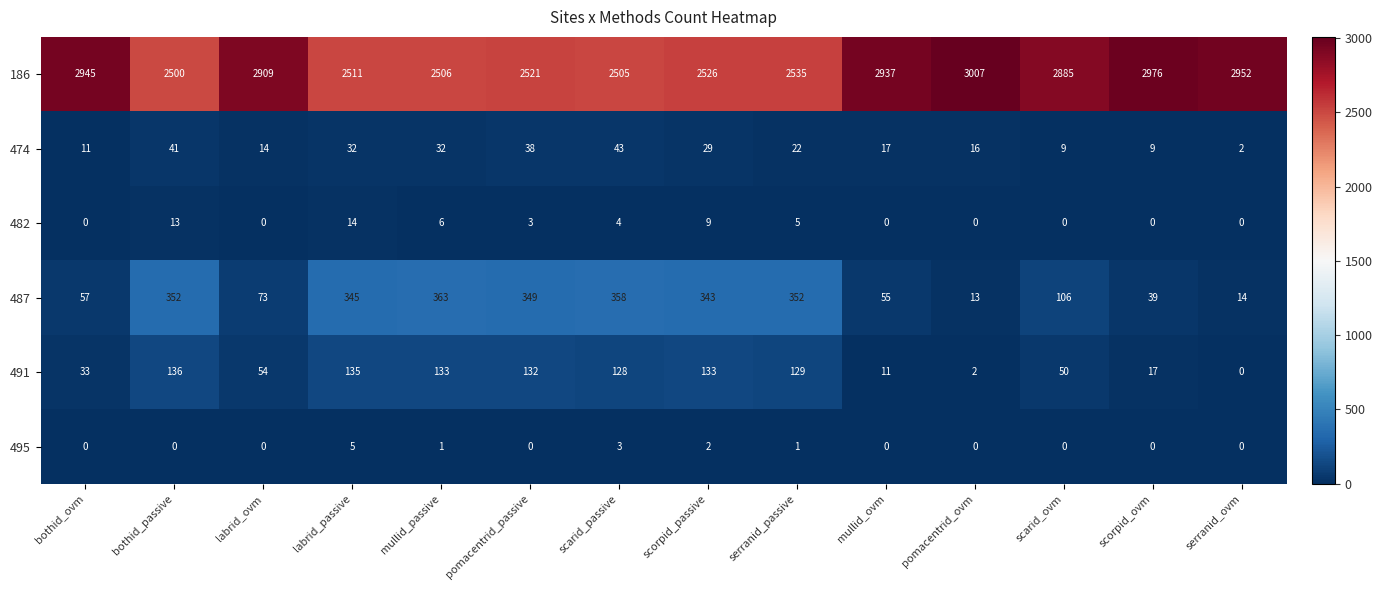

What is the spread (max minus min) of values at mullid_passive?

2505